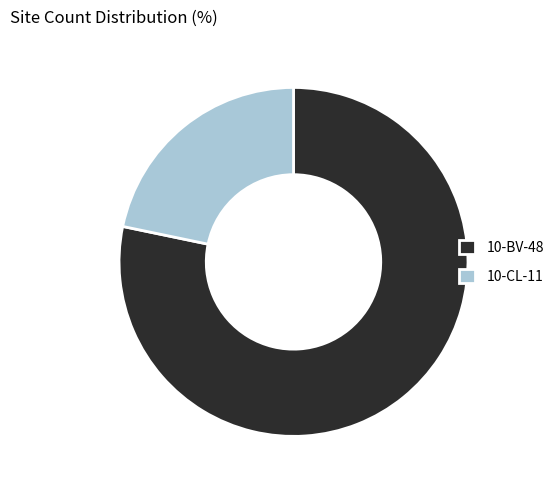

Is it true that 10-BV-48 is 72% of the pie?

False